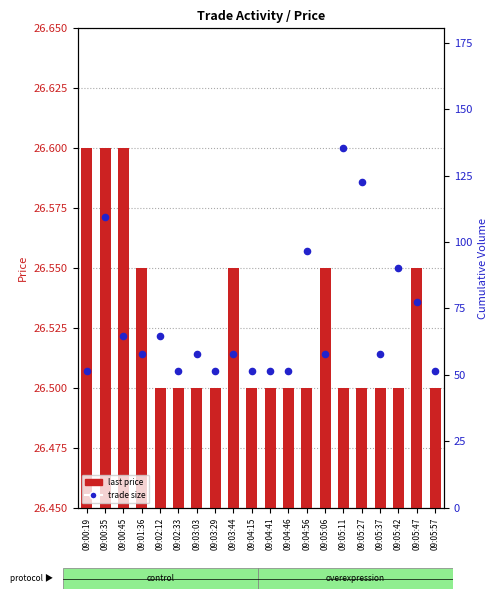

At which category is the sum across all series the highest?

09:00:35